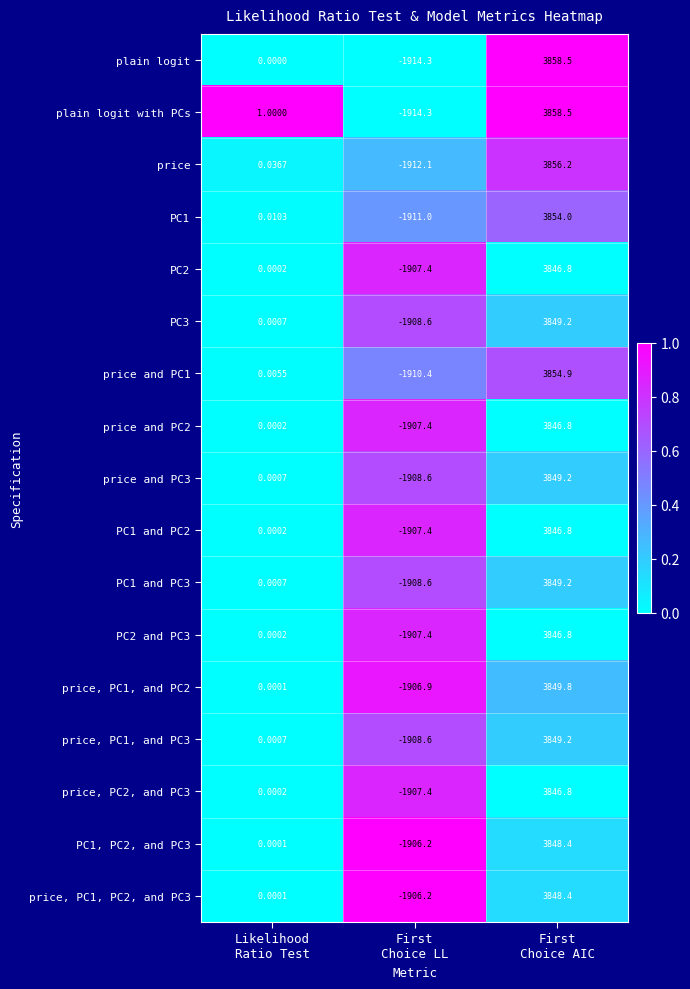

Which series has the largest total across all categories?

plain logit with PCs